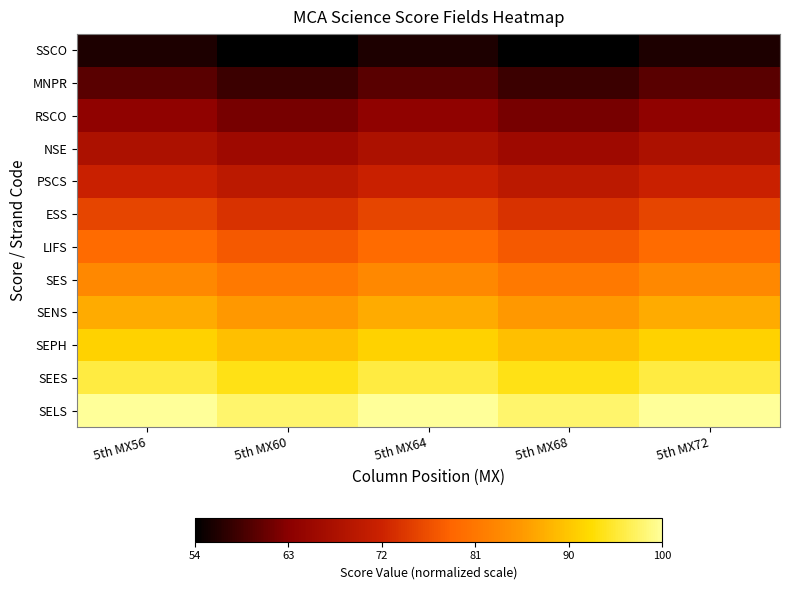

At which category is the sum across all series the highest?

5th MX56